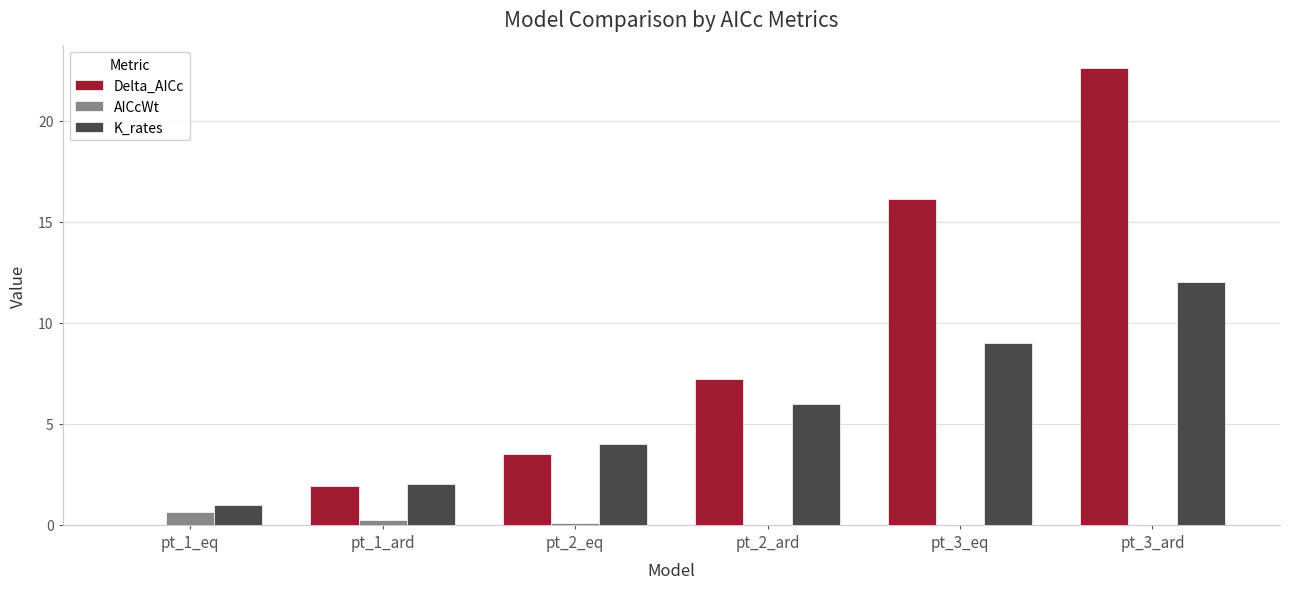

Where is Delta_AICc nearest to the value 11?

pt_2_ard